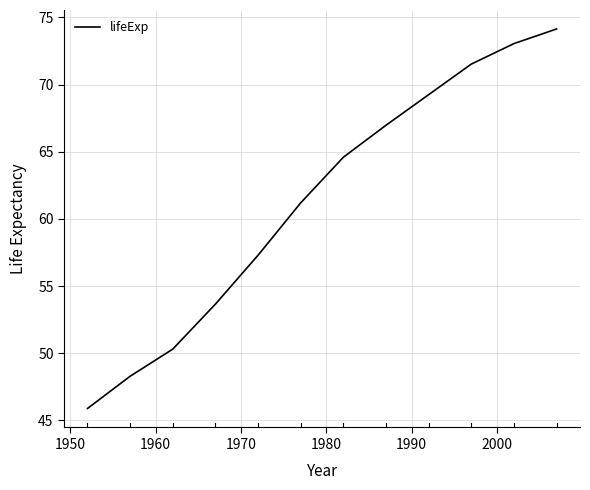

What is the difference between the maximum and minimum values?

28.3